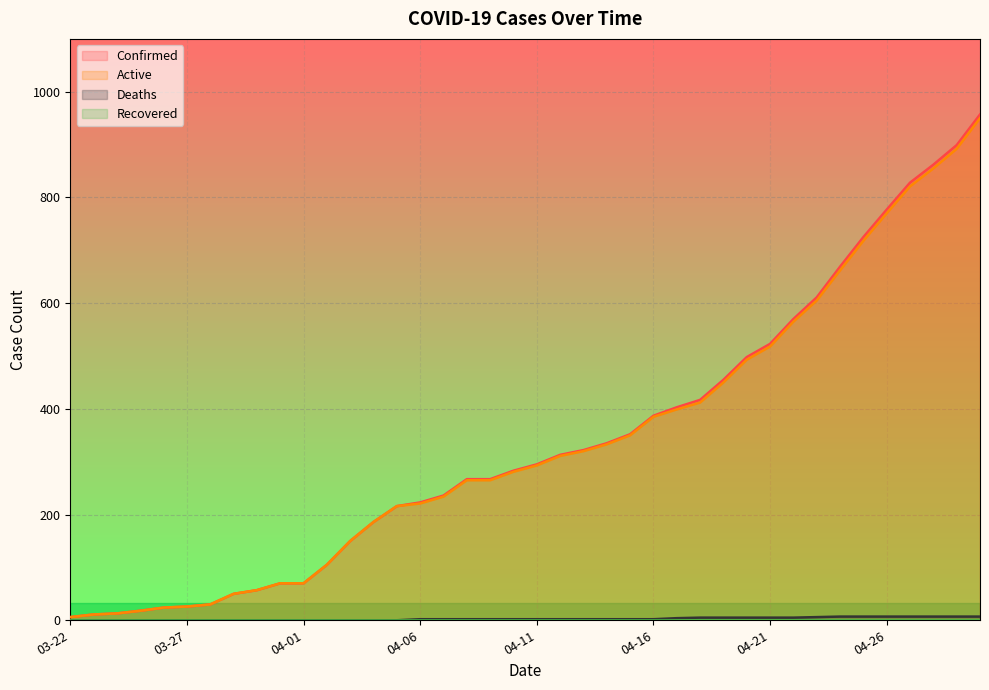

What is the greatest value displayed?

957